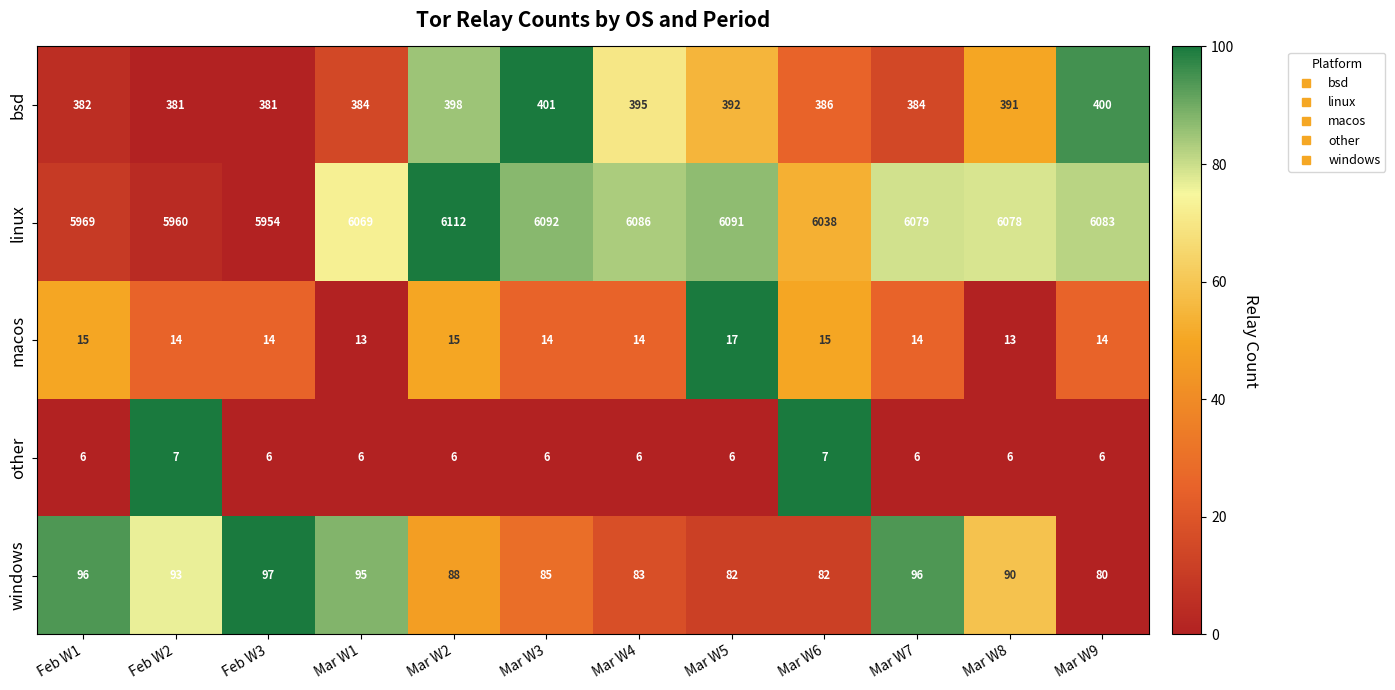

Which category has the highest value in the linux series?

Mar W2